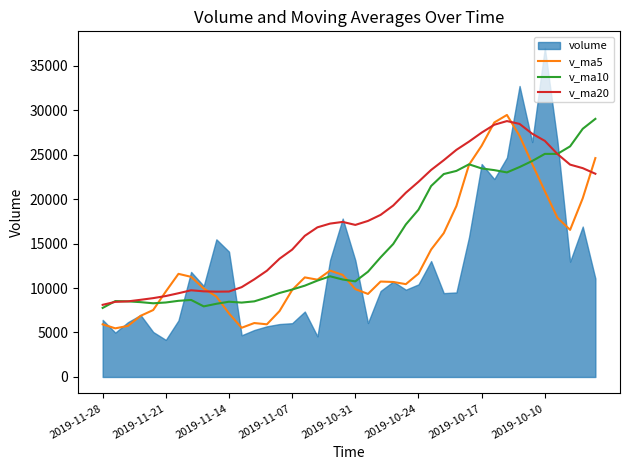

Which series ends up on top after the final intersection of v_ma20 and v_ma5?

v_ma5